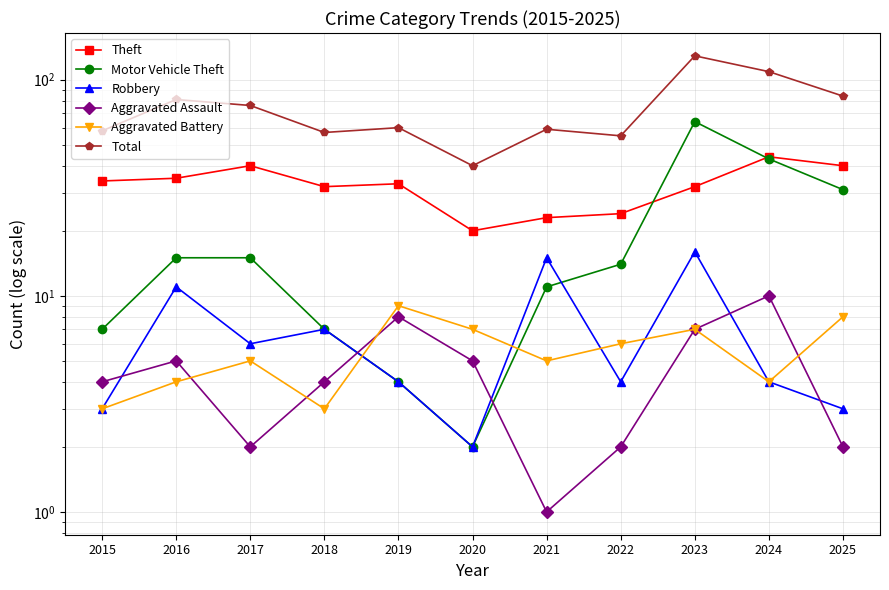

What is the sum of all Robbery values?

75